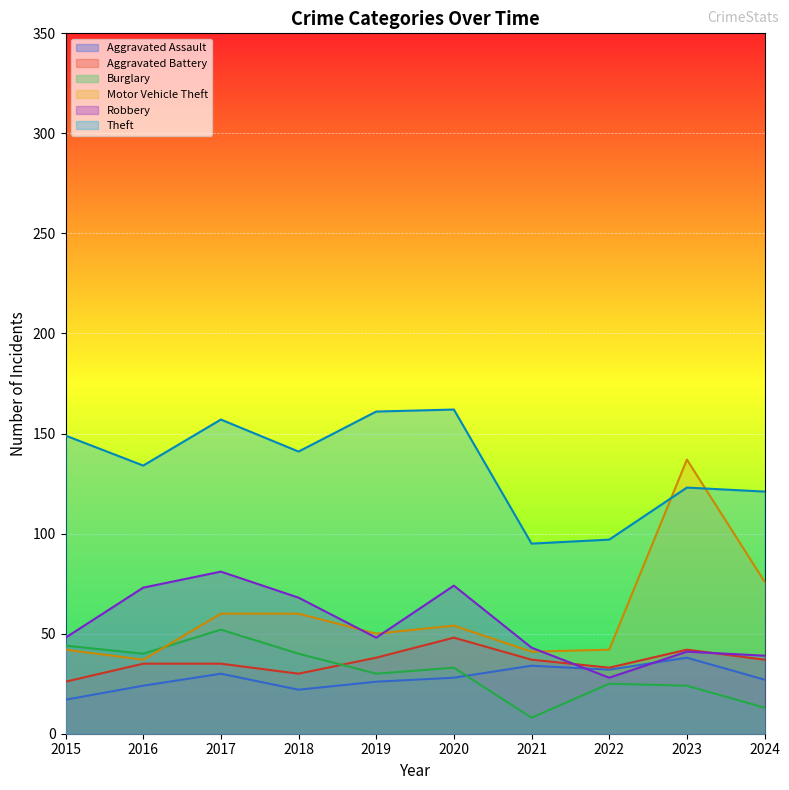

The Robbery series shows 48 at 2019. True or false?

True